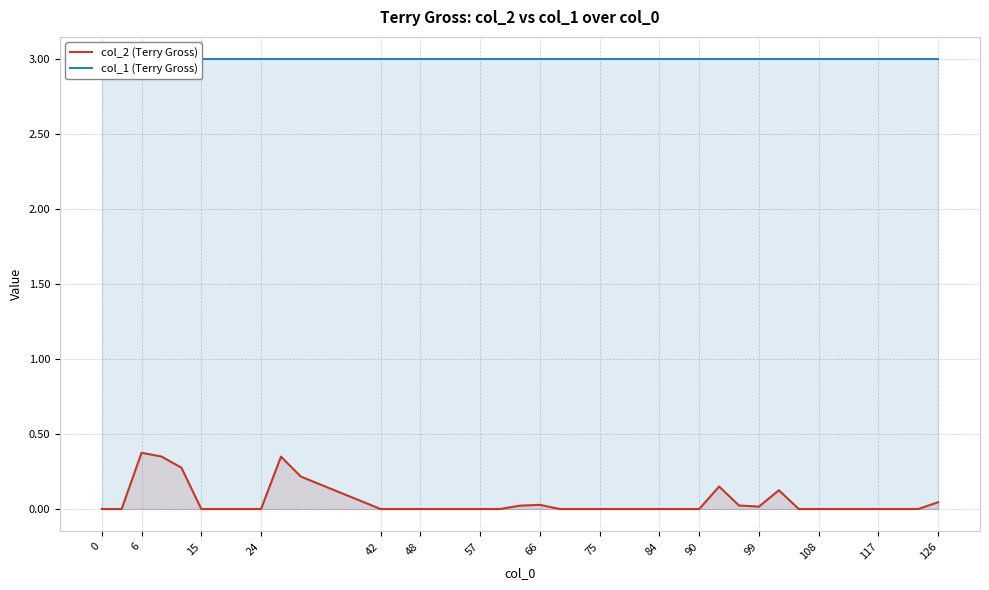

Count the number of categories in the chart.

40